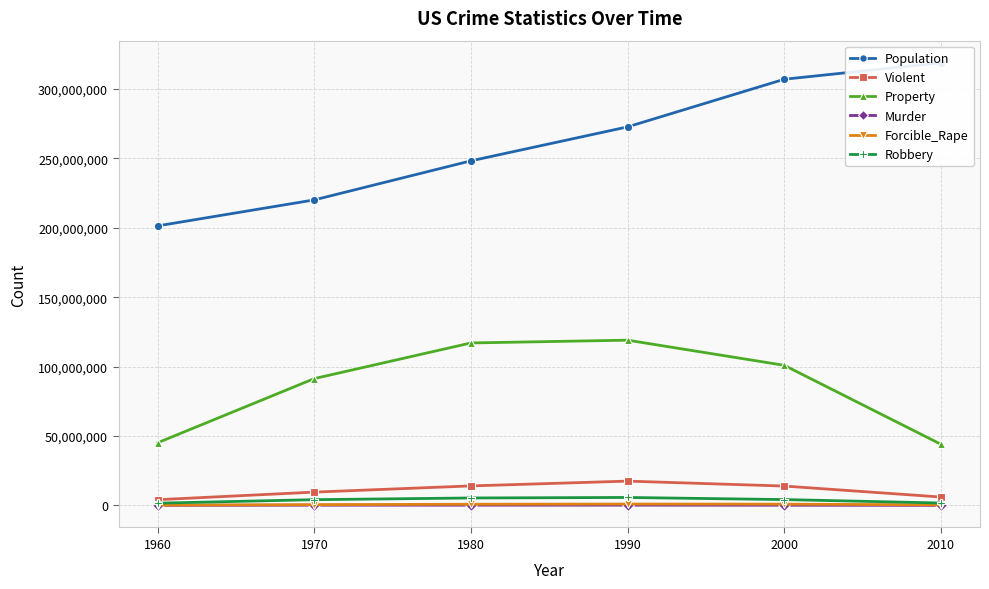

What is the highest value of the Forcible_Rape series?

998827